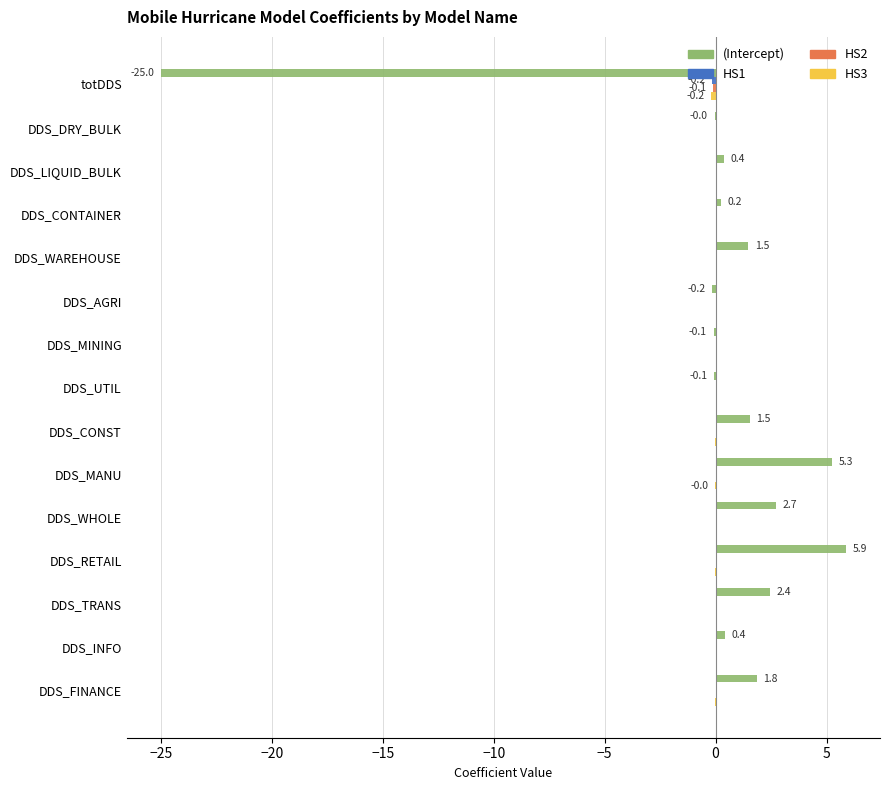

Count the number of data series in this chart.

4